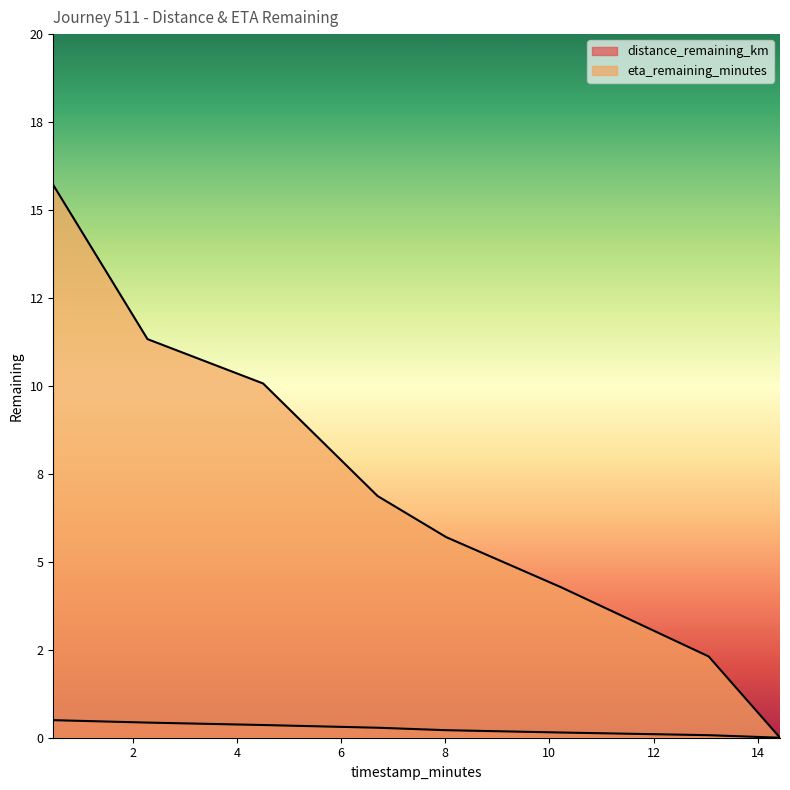

What is the difference between the maximum and minimum values in the eta_remaining_minutes series?

15.7